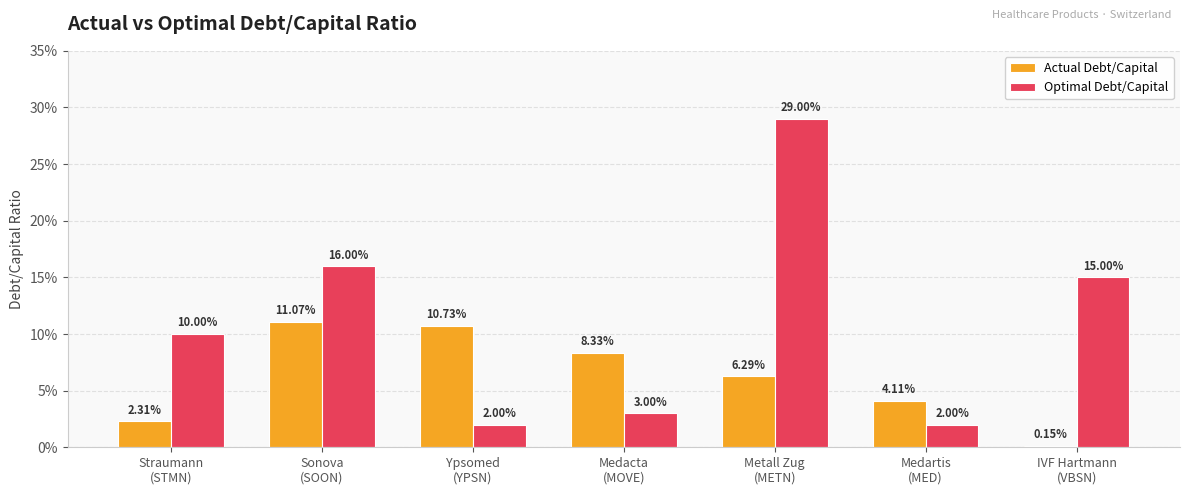

What are all the series names shown in the legend?

Actual Debt/Capital, Optimal Debt/Capital